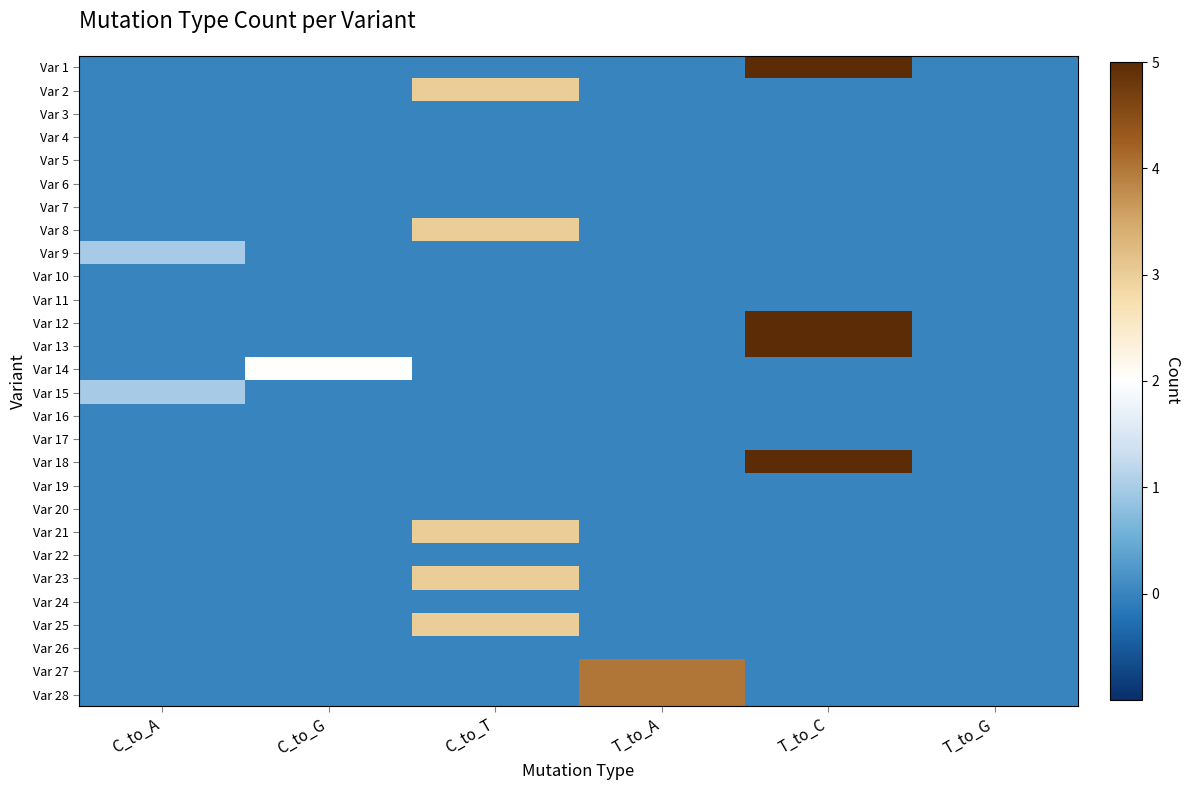

Which series changed the most between C_to_A and C_to_G?

Var 14